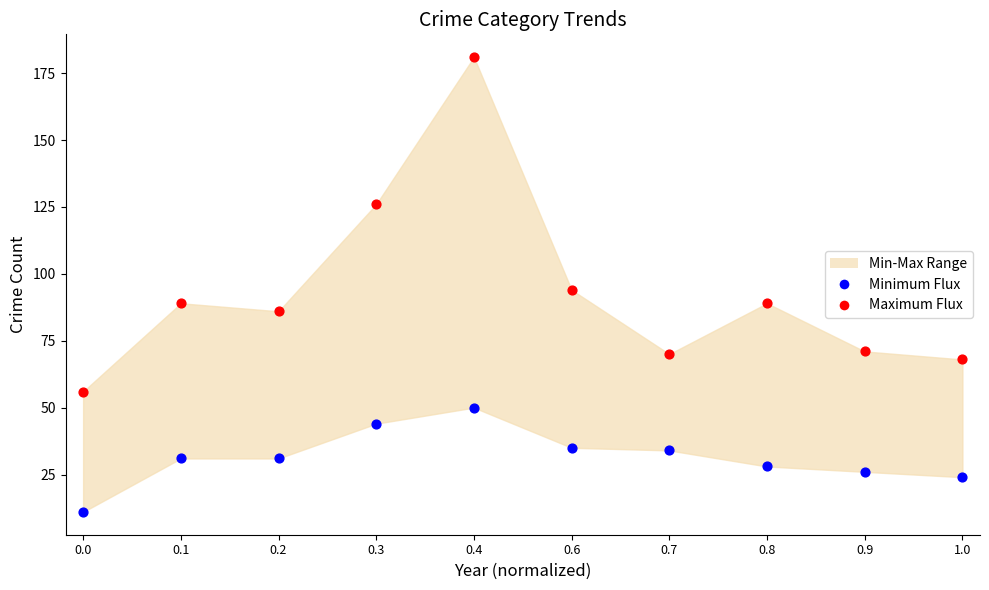

At how many categories does at least one series exceed 150?

1